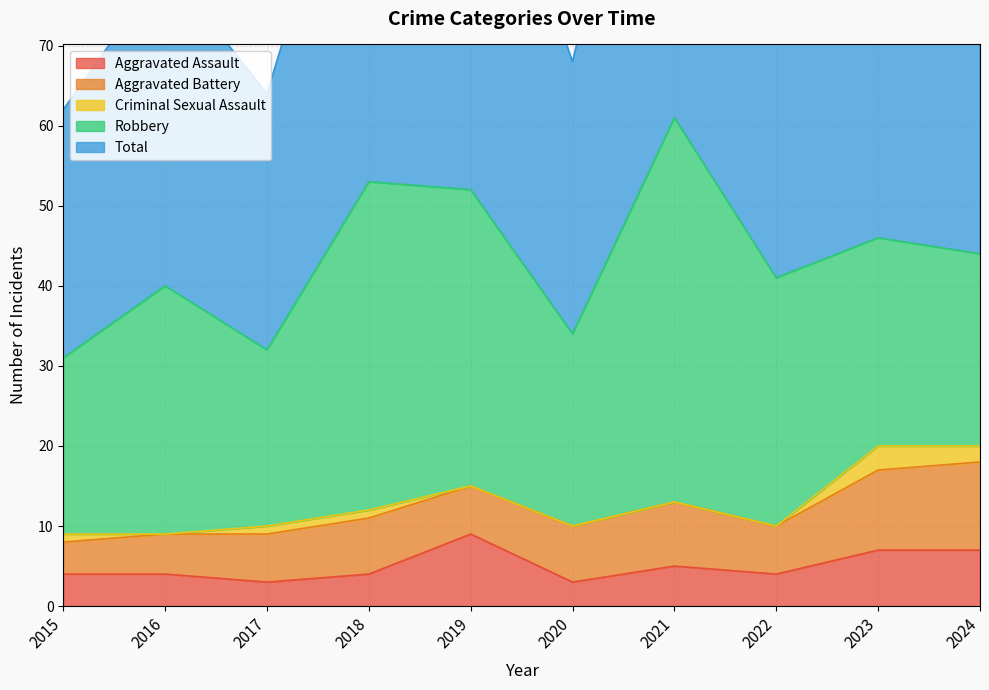

Count the Aggravated Battery values in the range 6 to 8.

6